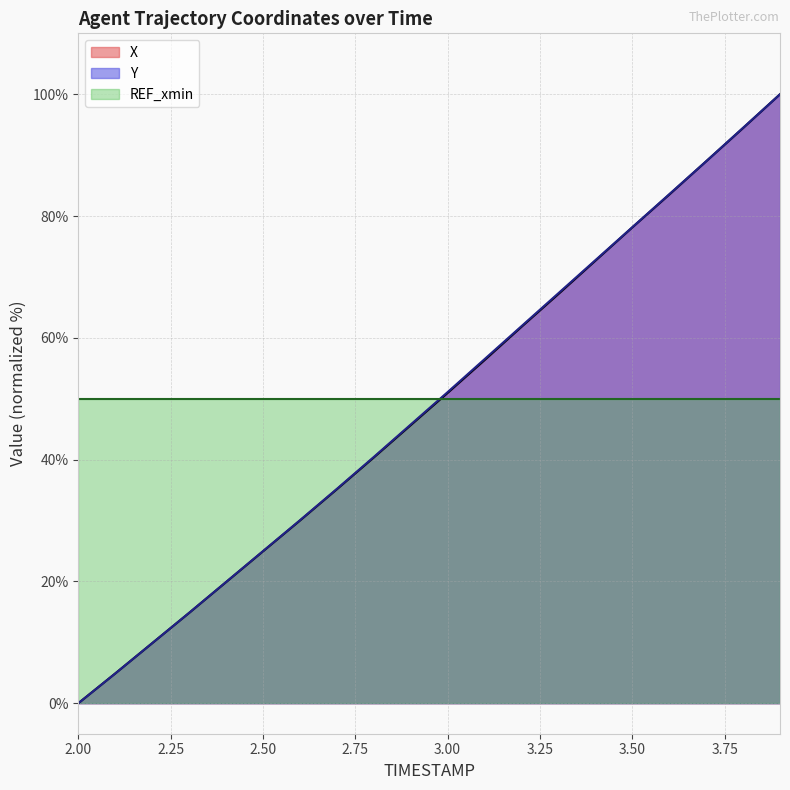

True or false: Y and X intersect in this chart.

False